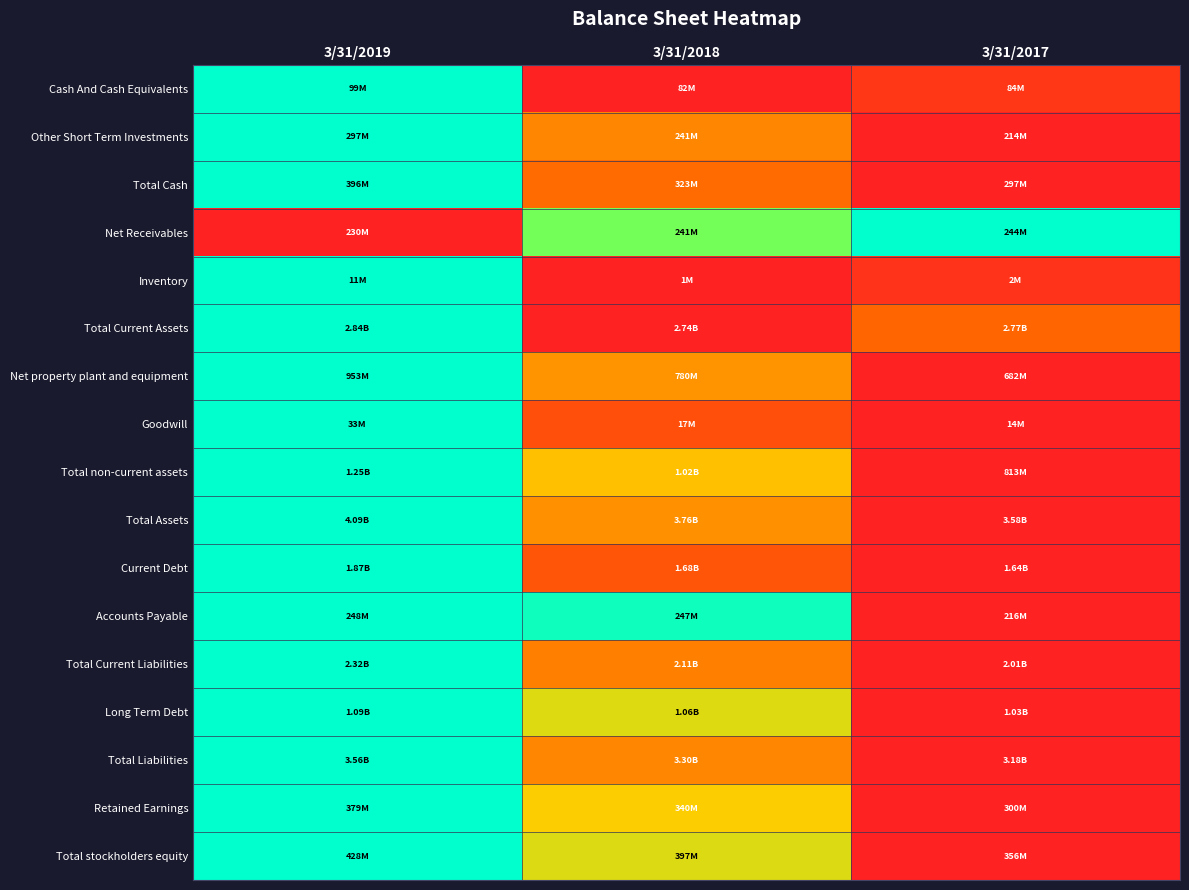

How many series are shown in this chart?

17